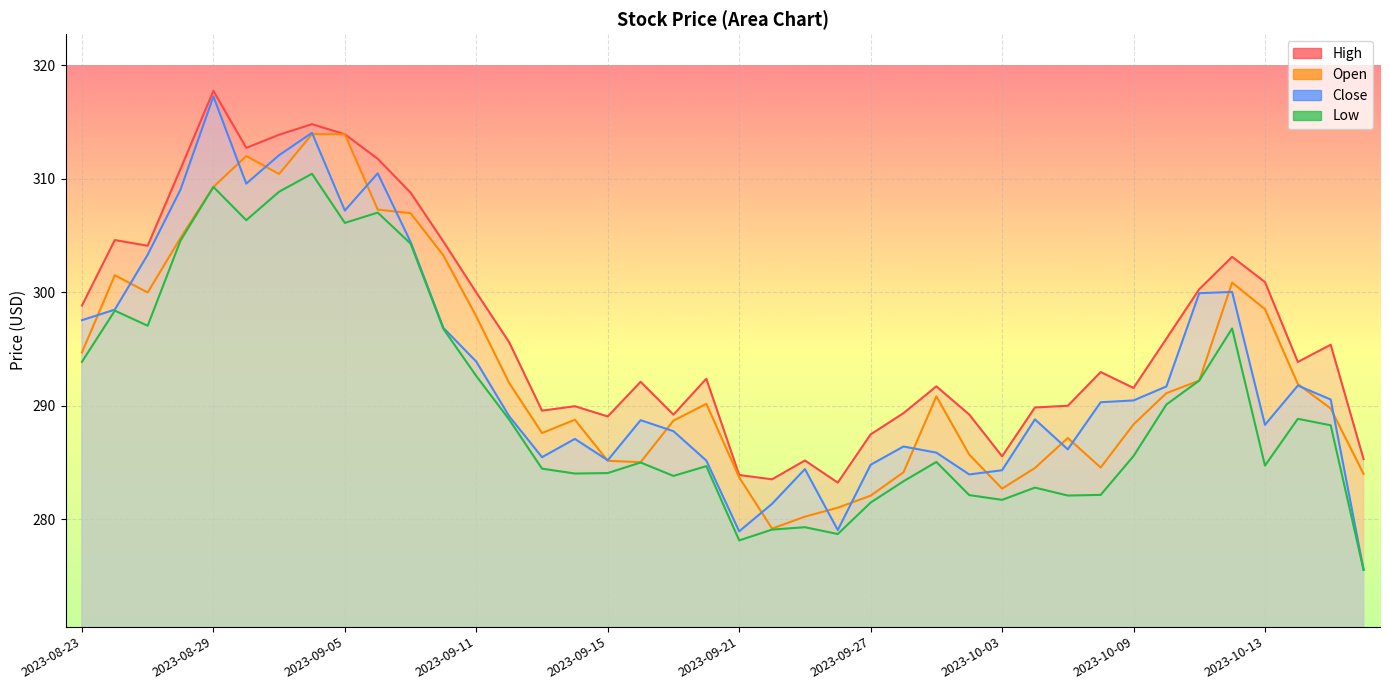

What is the total value across all series at 2023-09-19?

1149.5